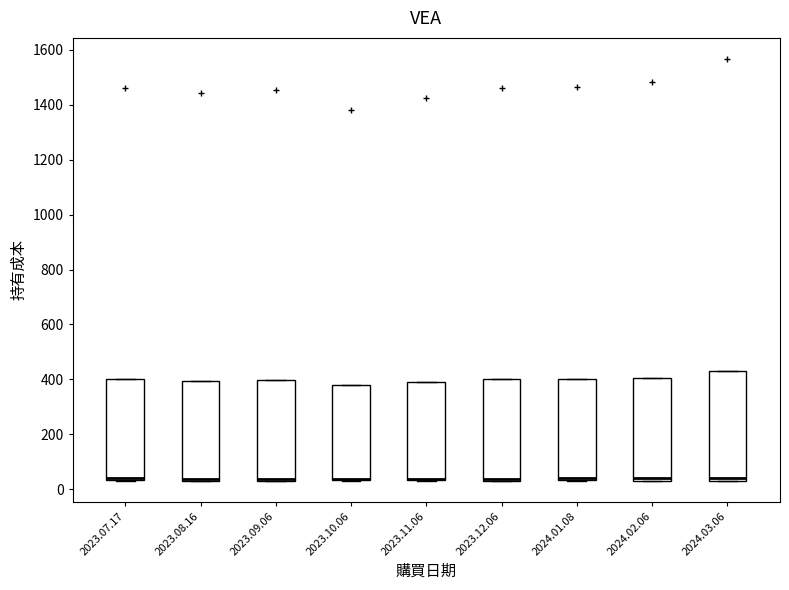

Reading left to right, read every box against the y-axis: the position of its median line, the range the box covers, and the ends of its whiskers. The values are not printed on the chart, so give them approximately, as read against the axis.

2023.07.17: median 40 (just above the box's lower edge), box 40 to 400, whiskers 40 to 400
2023.08.16: median 40 (just above the box's lower edge), box 40 to 400, whiskers 40 to 400
2023.09.06: median 40 (just above the box's lower edge), box 40 to 400, whiskers 40 to 400
2023.10.06: median 40 (drawn on the box's lower edge), box 40 to 380, whiskers 40 to 380
2023.11.06: median 40 (drawn on the box's lower edge), box 40 to 380, whiskers 40 to 380
2023.12.06: median 40 (just above the box's lower edge), box 40 to 400, whiskers 40 to 400
2024.01.08: median 40 (just above the box's lower edge), box 40 to 400, whiskers 40 to 400
2024.02.06: median 40 (just above the box's lower edge), box 40 to 400, whiskers 40 to 400
2024.03.06: median 40 (just above the box's lower edge), box 40 to 420, whiskers 40 to 420